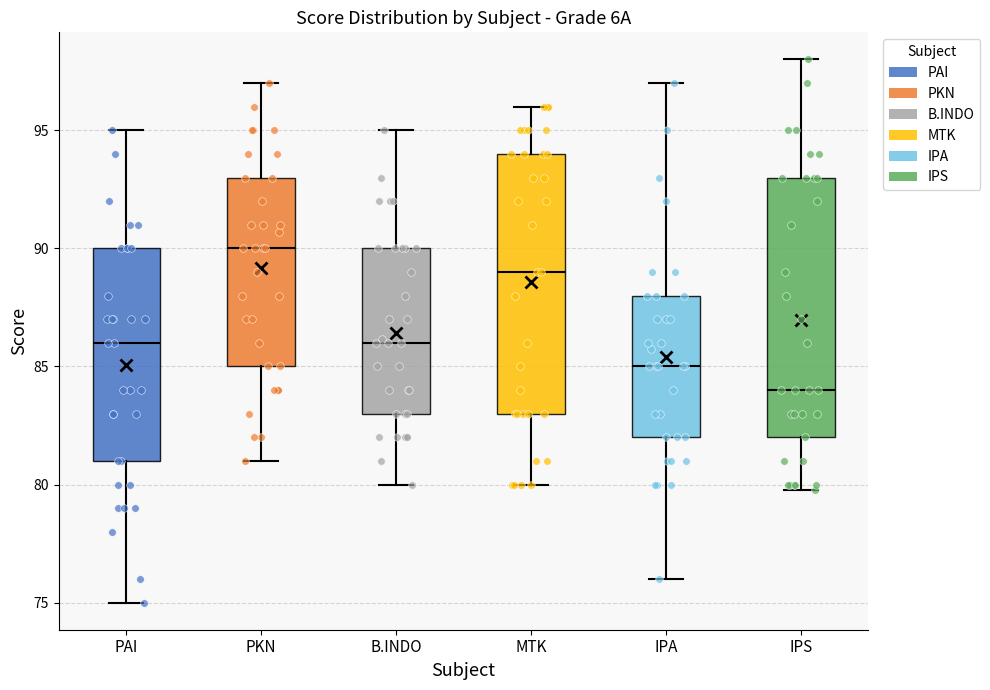

Which box's median line is the highest?

PKN